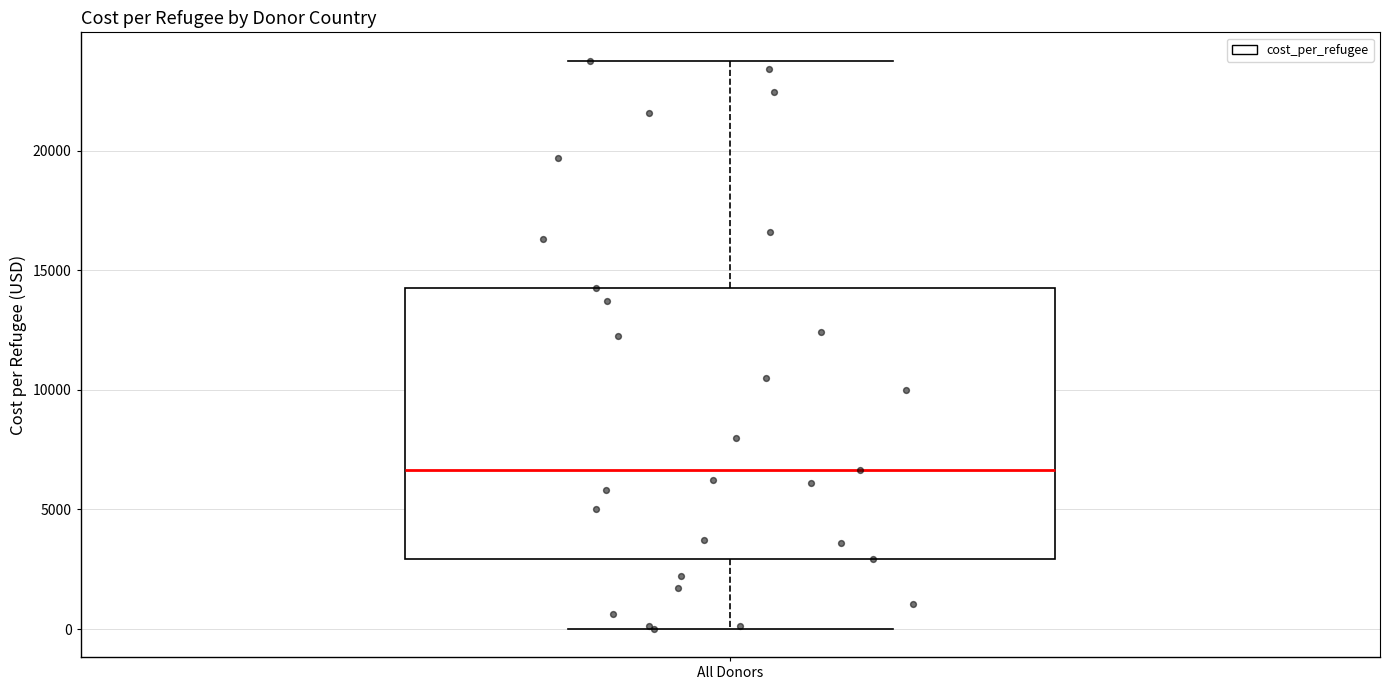

Read this box plot against the y-axis: the position of the median line, the range covered by the box, and the ends of both whiskers. The values are not printed on the chart, so give them approximately, as read against the axis.

median 6500, box 3000 to 14500, whiskers 0 to 24000